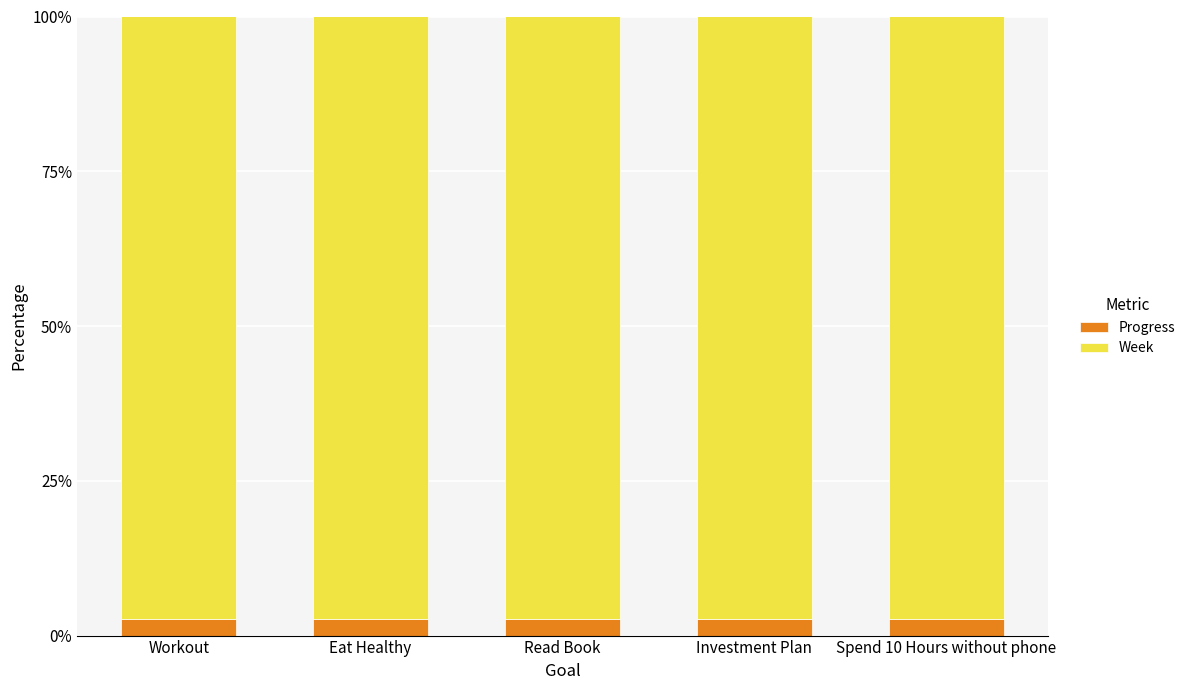

What is the average value of the Progress series?

2.6